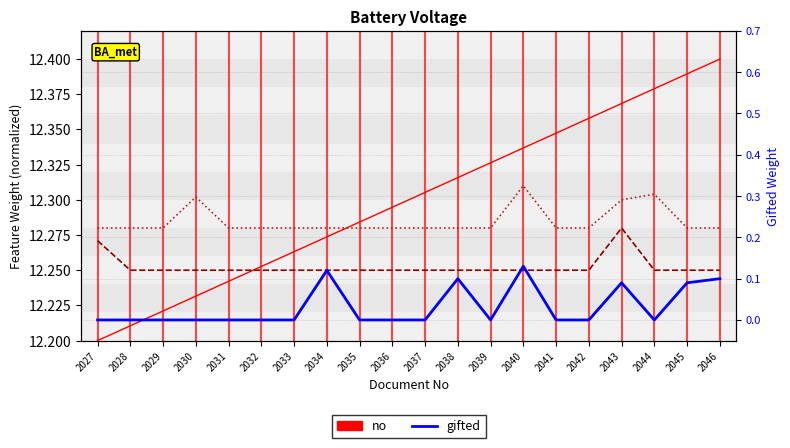

At which category is the sum across all series the highest?

2043